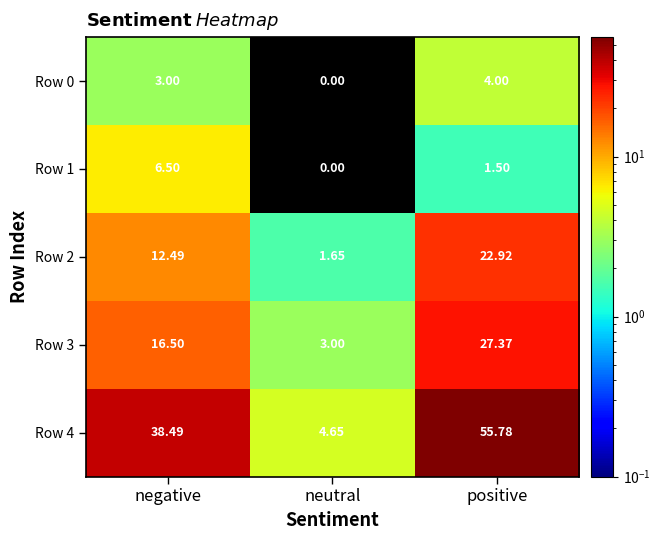

Where does the Row 1 series first go above 1?

negative